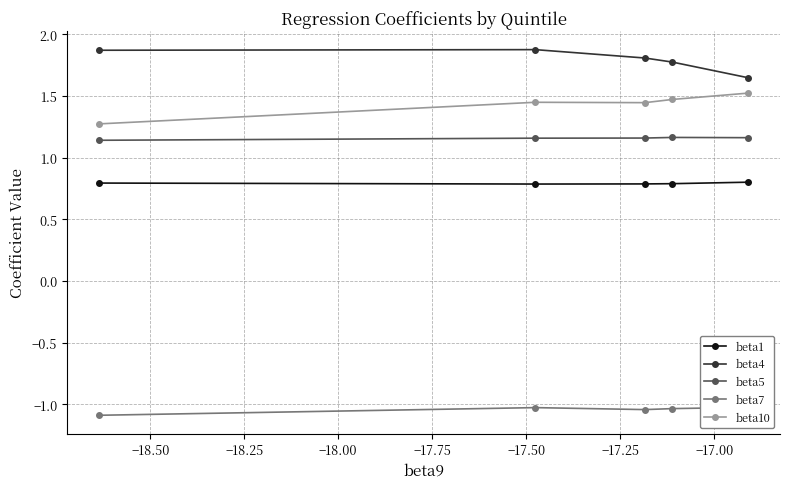

How many beta4 values are between 1 and 2?

5